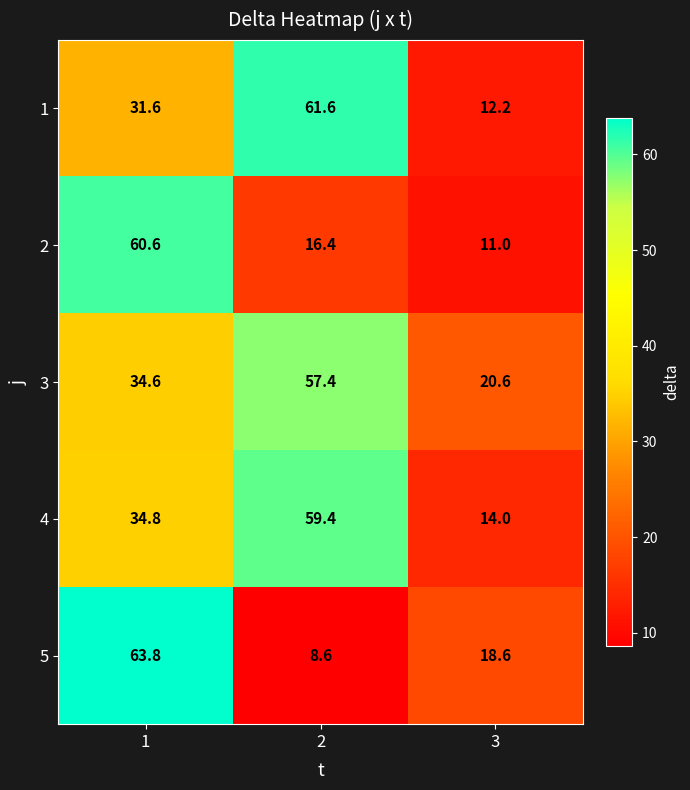

Reading right to left, extract all data points from this chart.

1: 12.2	61.6	31.6
2: 11.0	16.4	60.6
3: 20.6	57.4	34.6
4: 14.0	59.4	34.8
5: 18.6	8.6	63.8